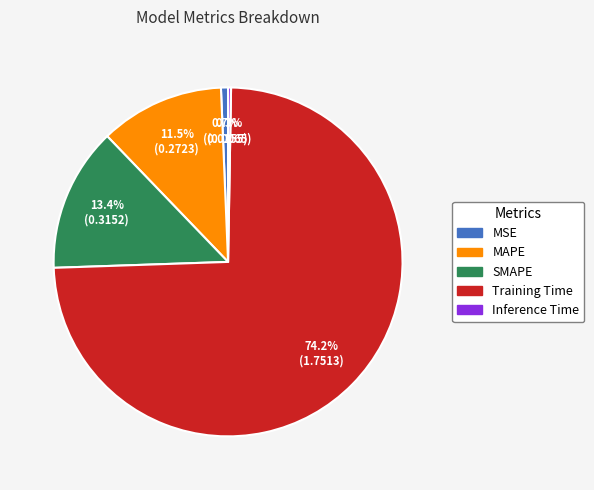

What is the largest slice in the pie chart?

Training Time